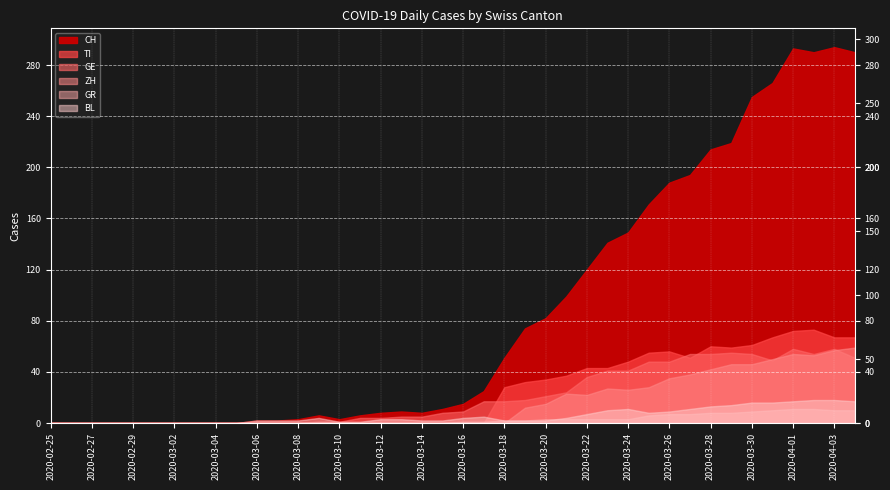

Which series changed the most between 2020-03-05 and 2020-03-23?

CH